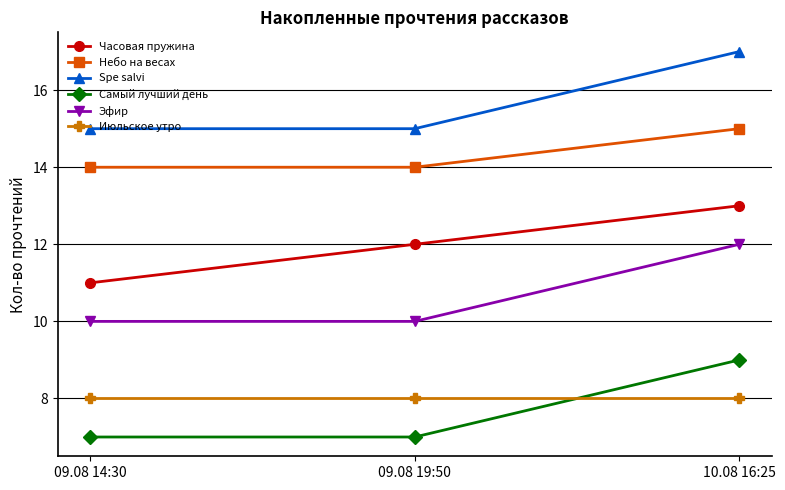

What are all the series names shown in the legend?

Часовая пружина, Небо на весах, Spe salvi, Самый лучший день, Эфир, Июльское утро